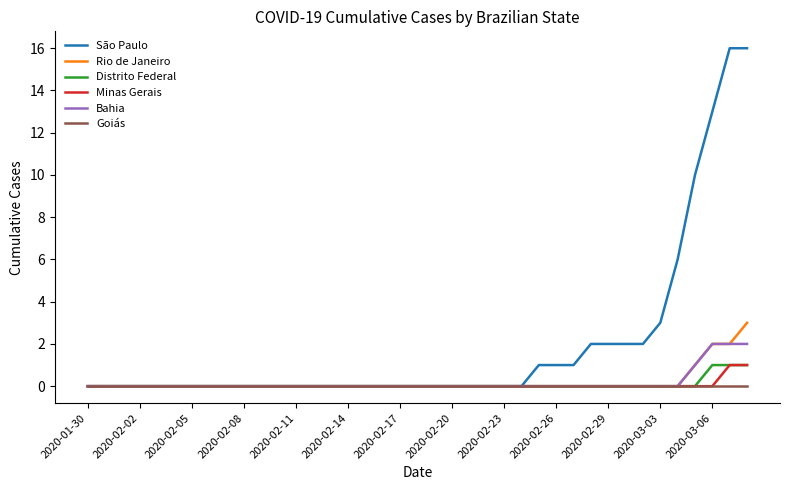

Which series has the widest spread of values?

São Paulo